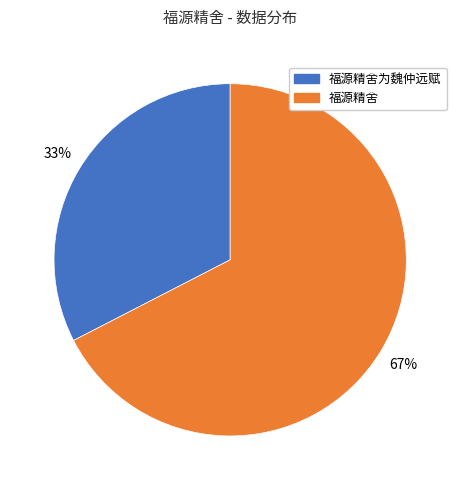

Is there a majority slice in this chart?

Yes